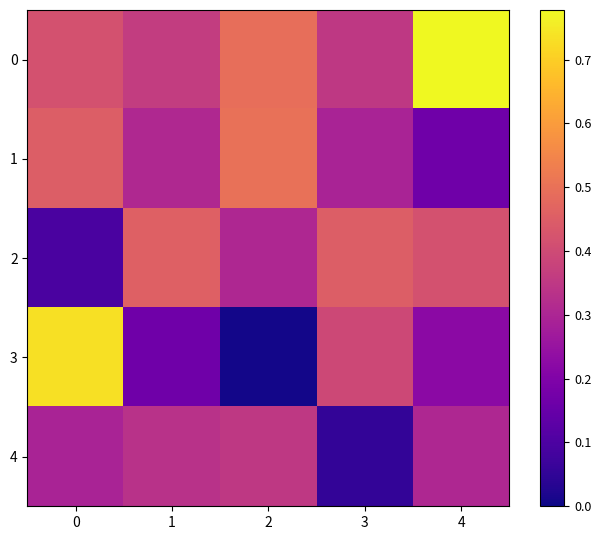

Reading right to left, extract all data points from this chart.

0: 4=0.8	3=0.4	2=0.5	1=0.4	0=0.4
1: 4=0.2	3=0.3	2=0.5	1=0.3	0=0.5
2: 4=0.4	3=0.5	2=0.3	1=0.5	0=0.1
3: 4=0.2	3=0.4	2=0.0	1=0.2	0=0.7
4: 4=0.3	3=0.1	2=0.4	1=0.3	0=0.3